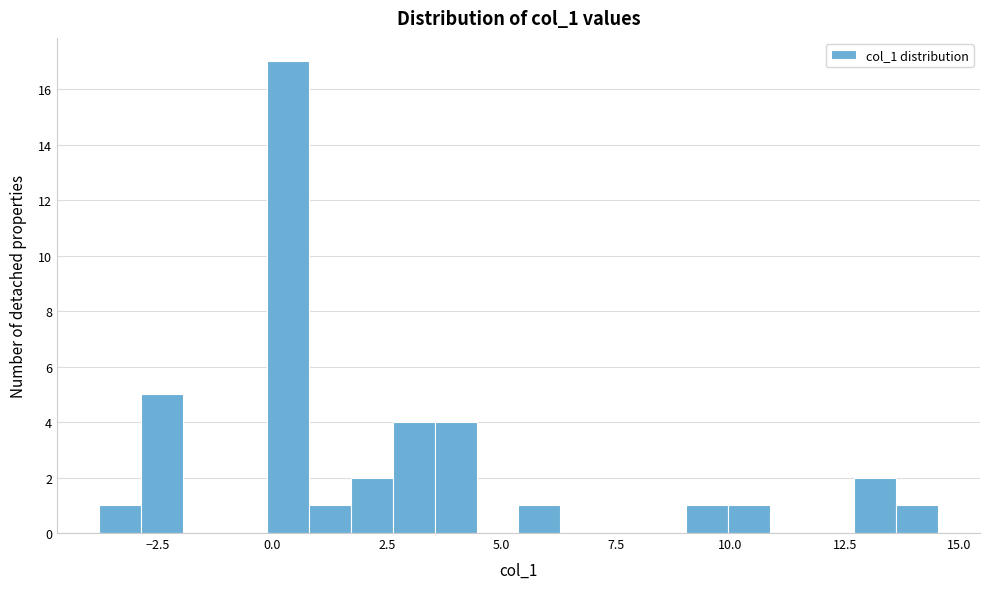

Around what value on the x-axis is the tallest bar? Give the approximate position of its centre, as read against the axis.

0.5